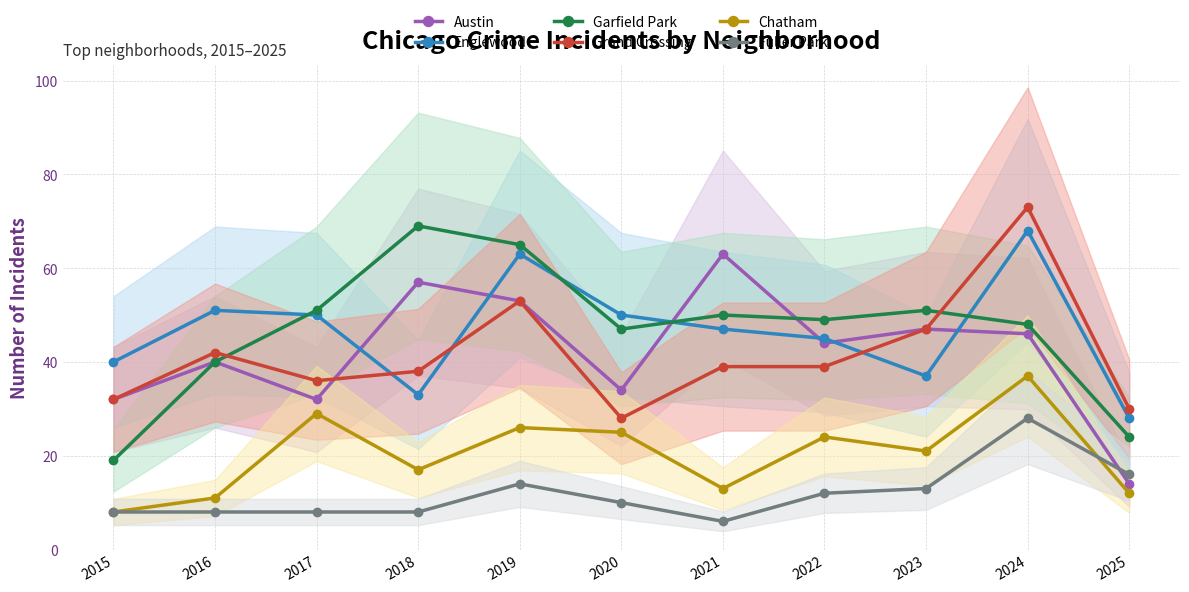

Which category has the lowest value in the Austin series?

2025